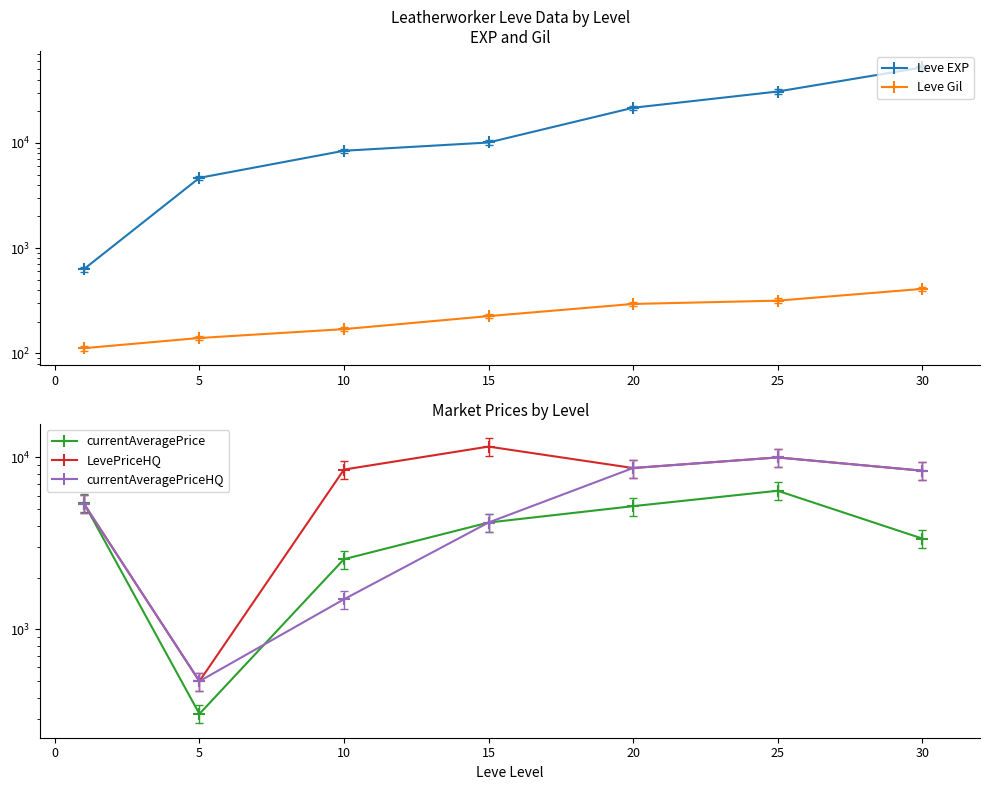

What is the value of the Leve Gil point at the 6th from the left?

317.0